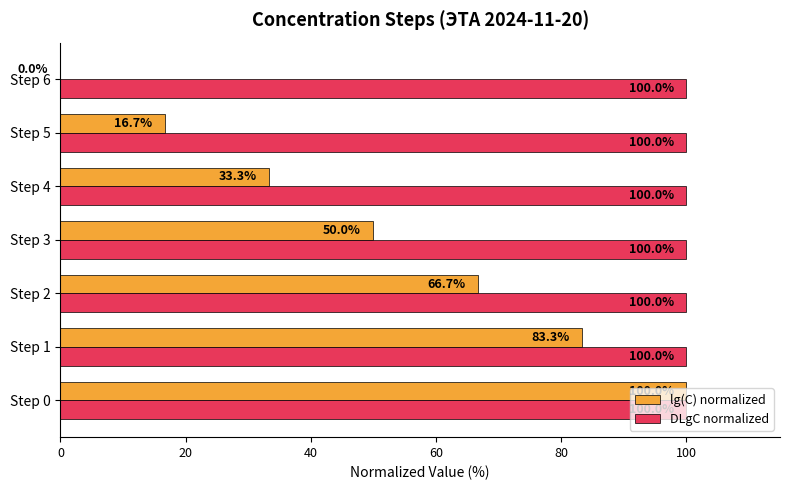

Between Step 1 and Step 4, which series saw the biggest shift?

lg(C) normalized